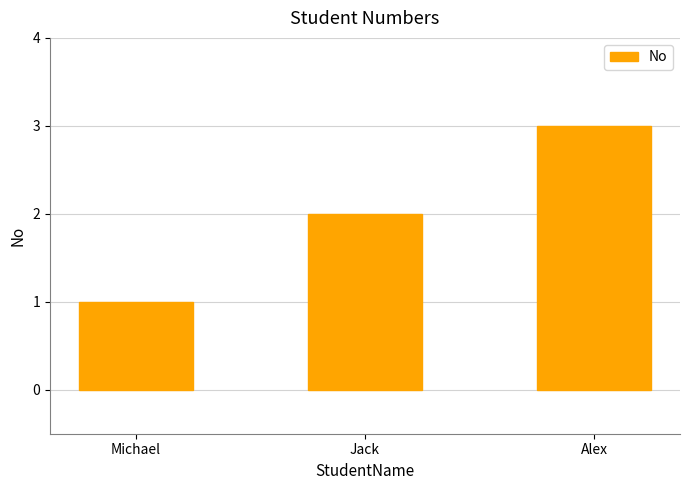

What position from the left is Jack?

2